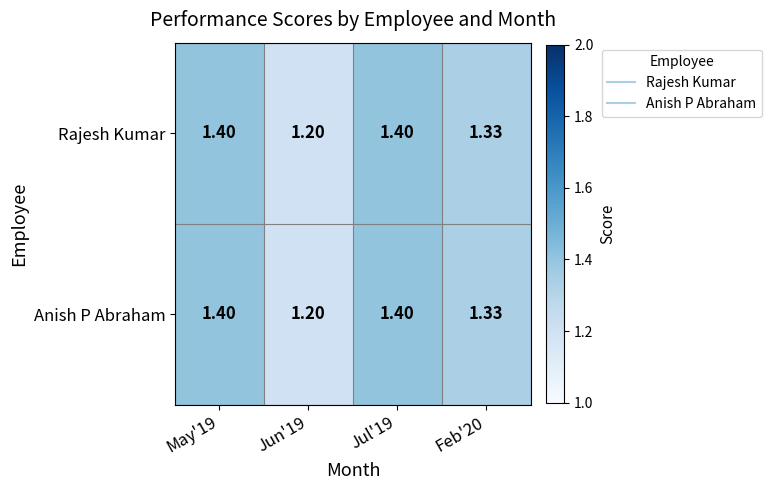

Which series has the widest spread of values?

Rajesh Kumar